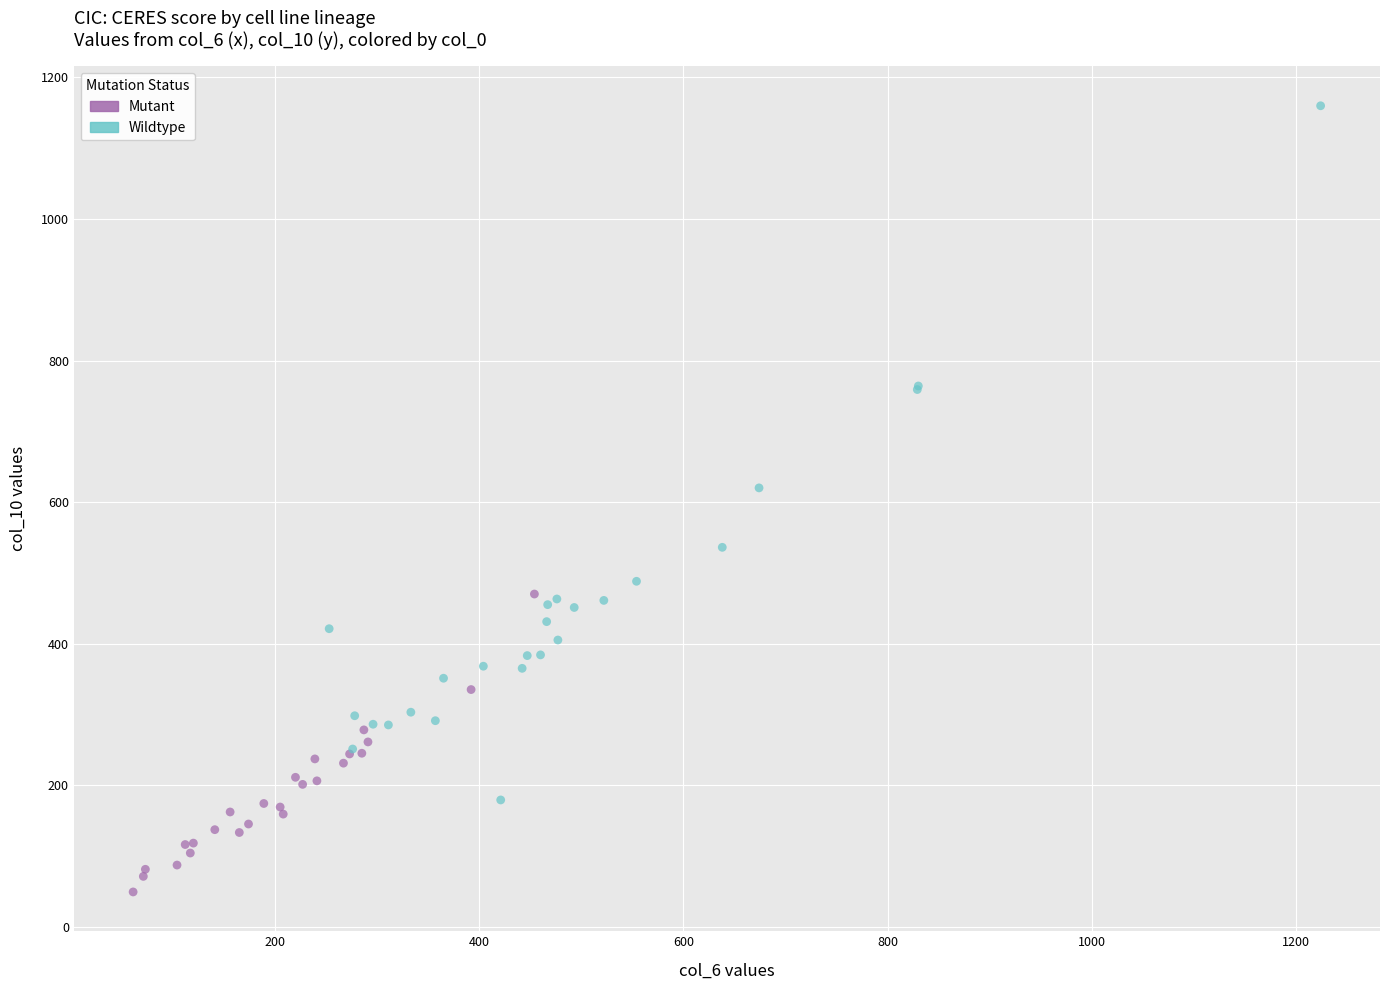

Which series contains the highest Y value?

Wildtype